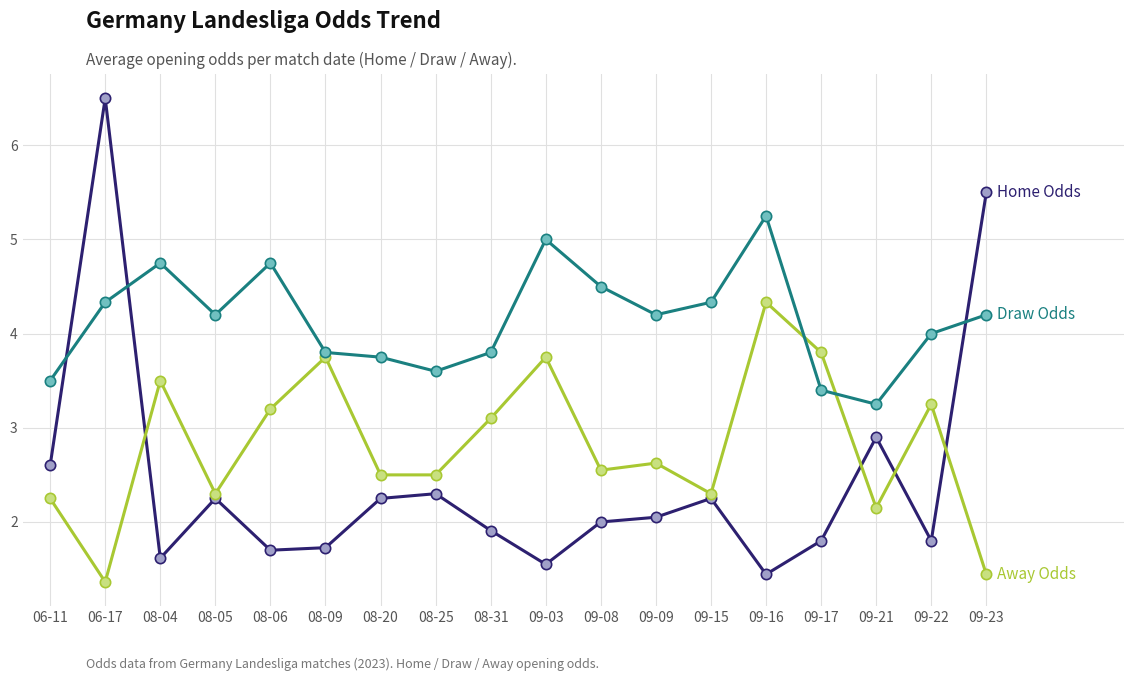

What is the total value across all series at 09-17?

9.0